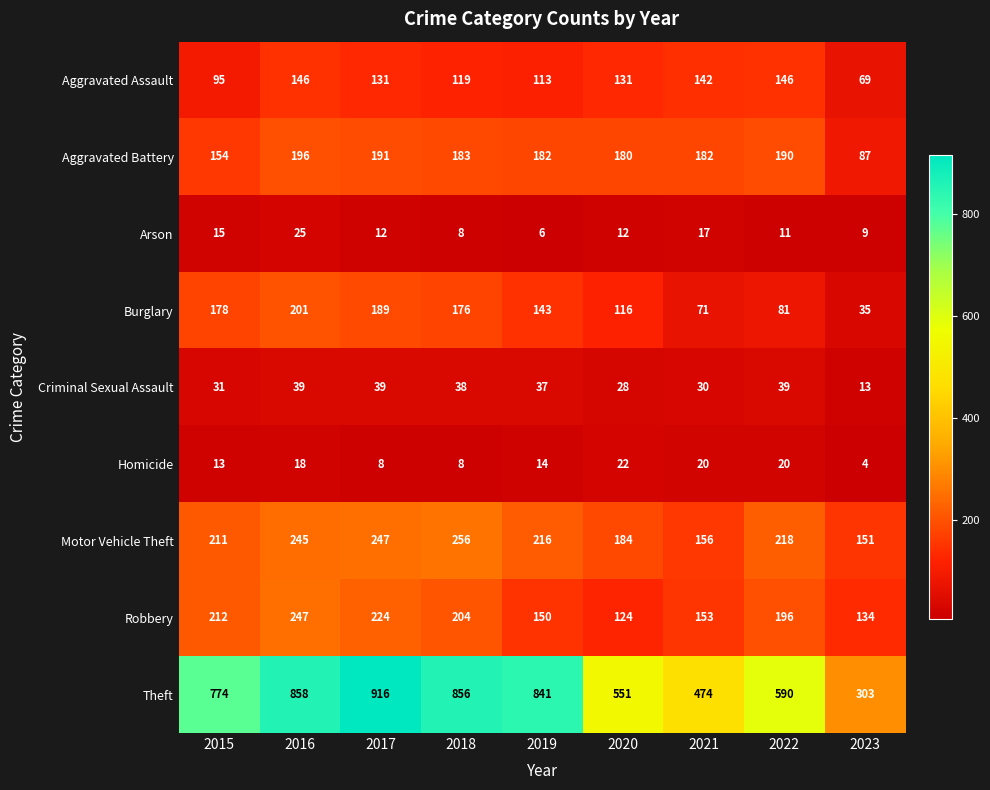

What is the difference between the highest and lowest values at 2018?

848